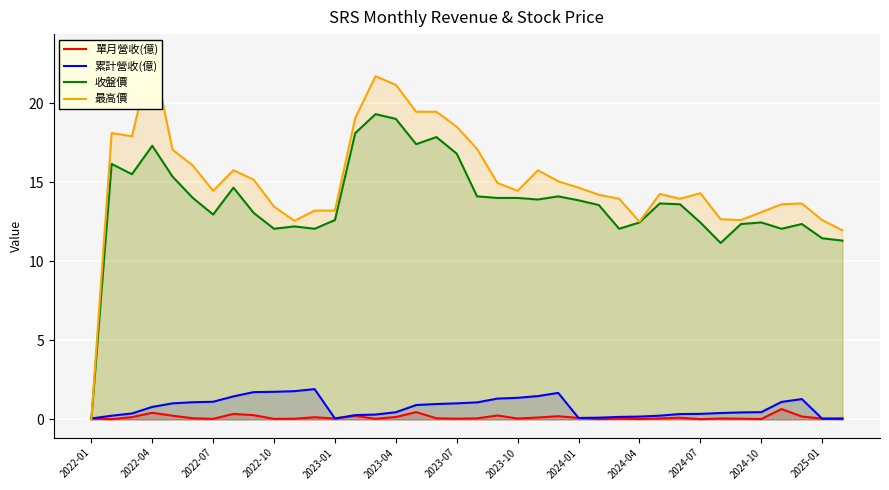

True or false: 累計營收(億) has a value of 0.5 at 2024-10.

True